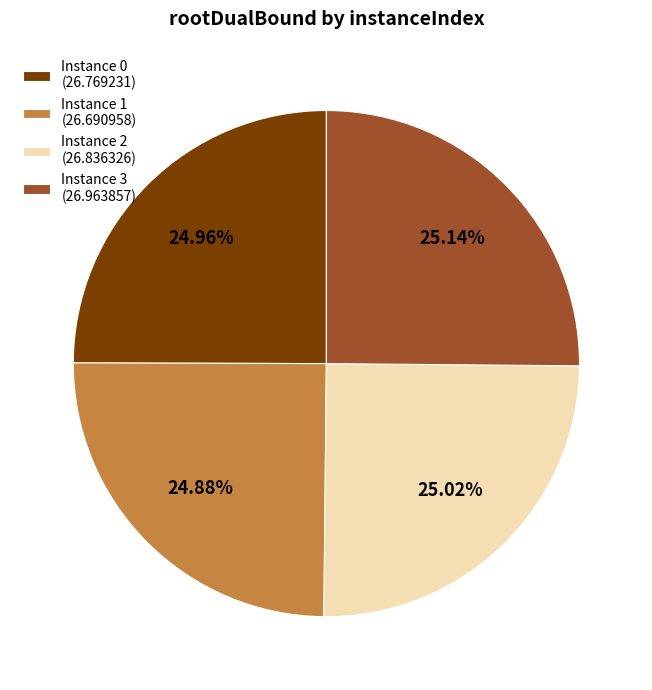

What is the ratio of the value at Instance 2 (26.836326) to the value at Instance 3 (26.963857)?

1.0